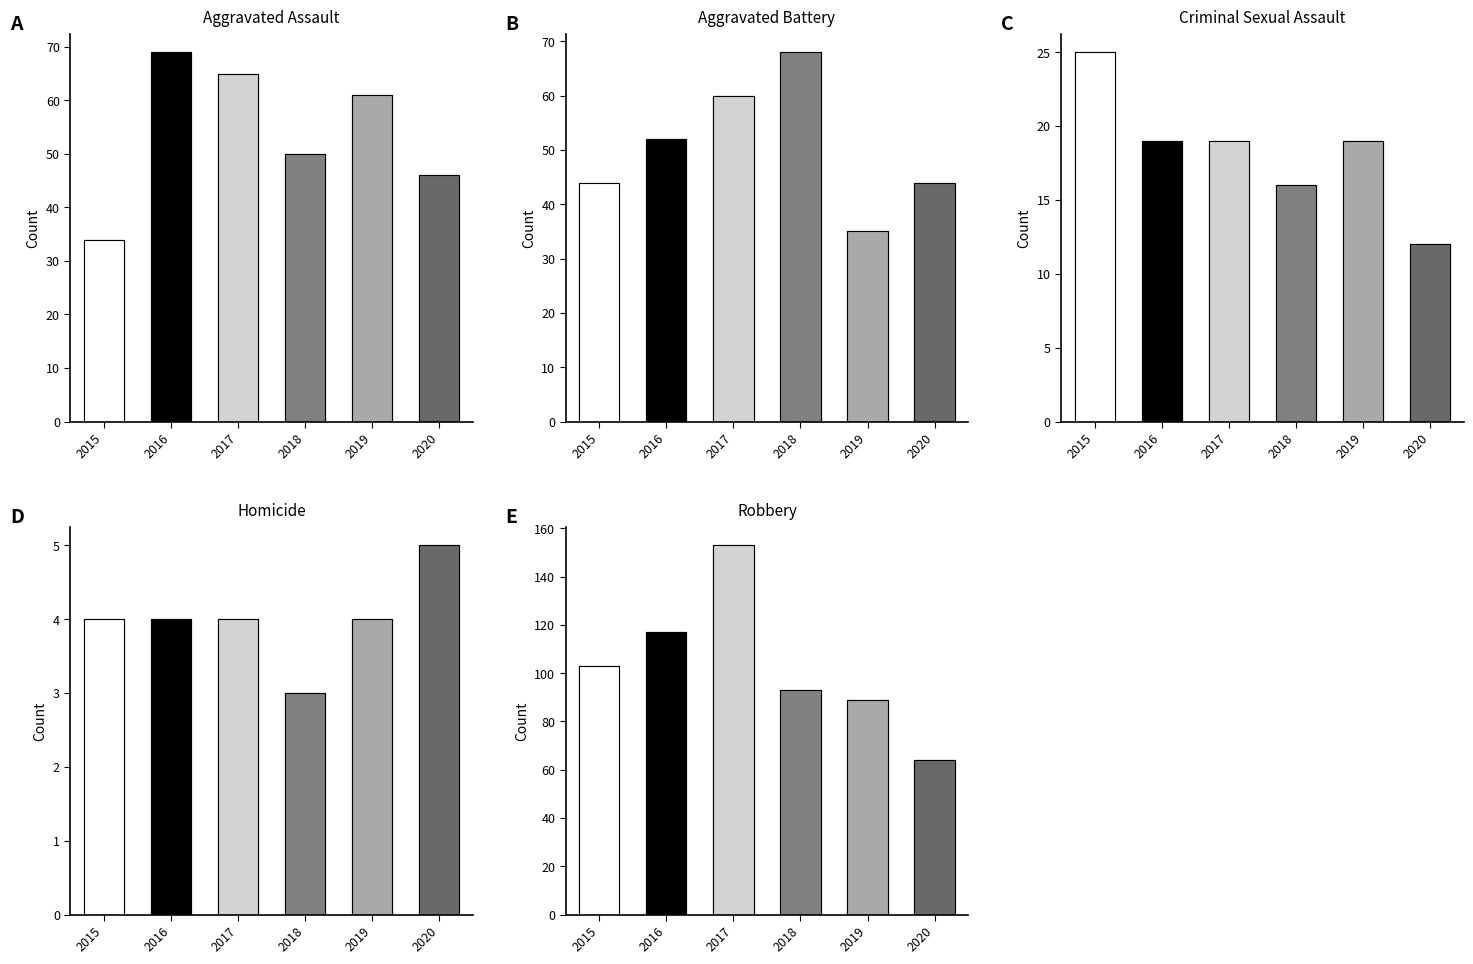

What is the value of the Aggravated Assault bar at the 4th from the left?

50